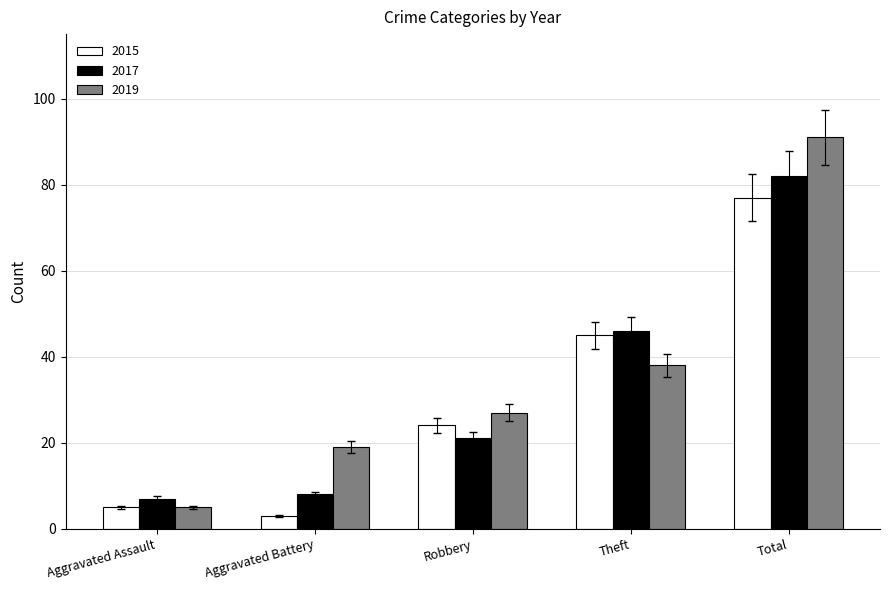

The value of 2019 at Theft is 16. True or false?

False